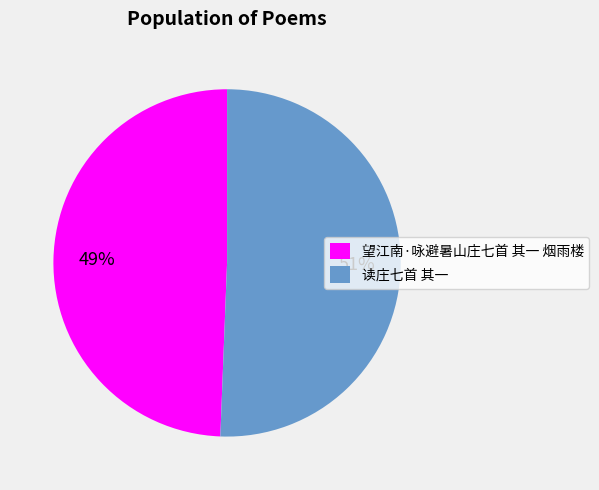

How many segments does this pie chart have?

2